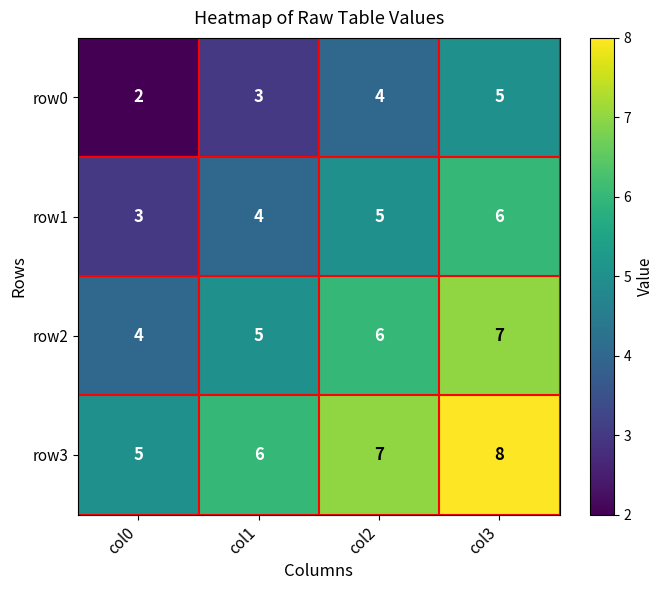

What is the difference between the highest and lowest values at col3?

3